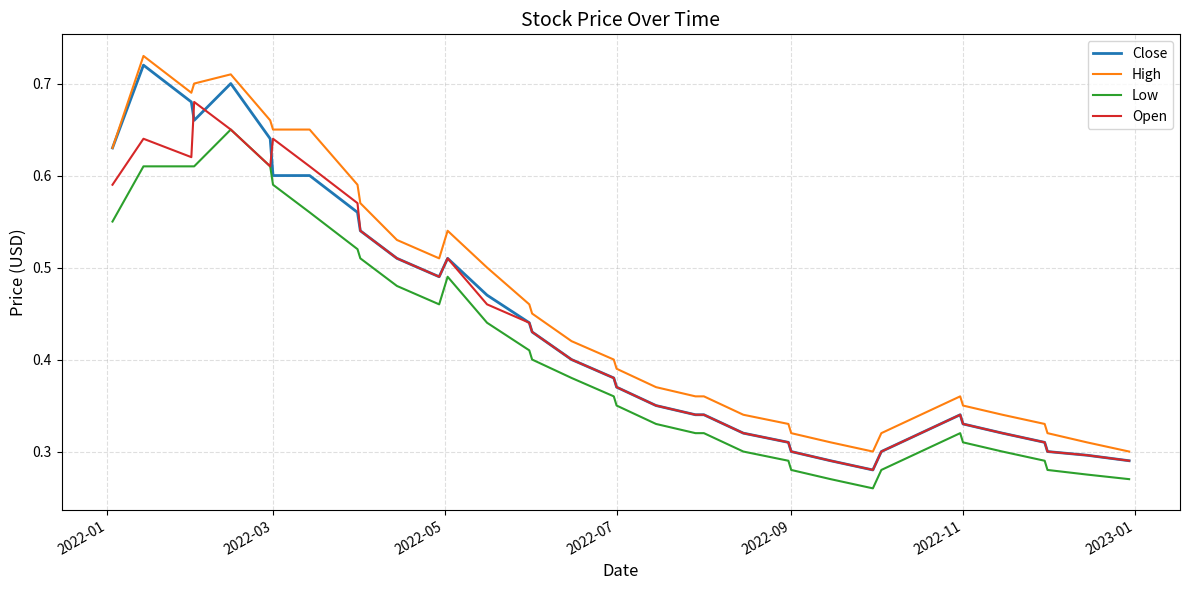

Which series has the widest spread of values?

Close